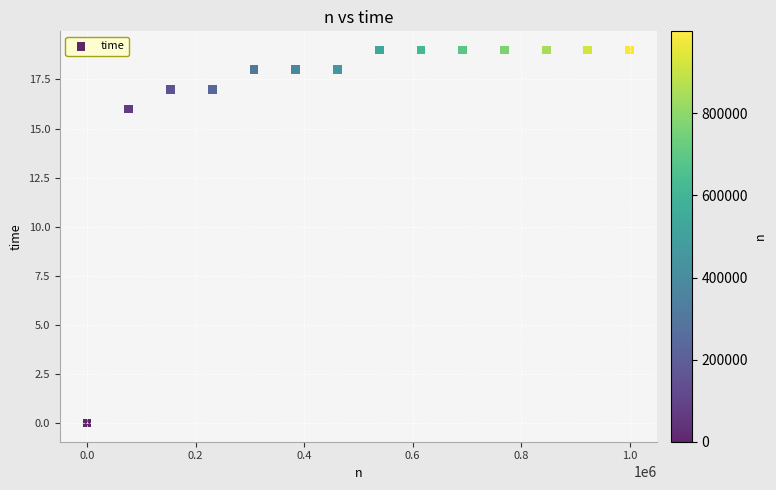

What Y value in the scatter plot is closest to 9?

16